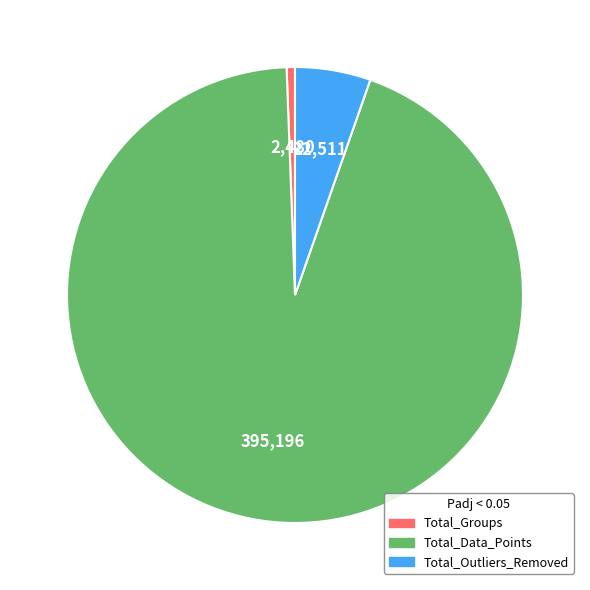

Count the number of slices in the pie.

3